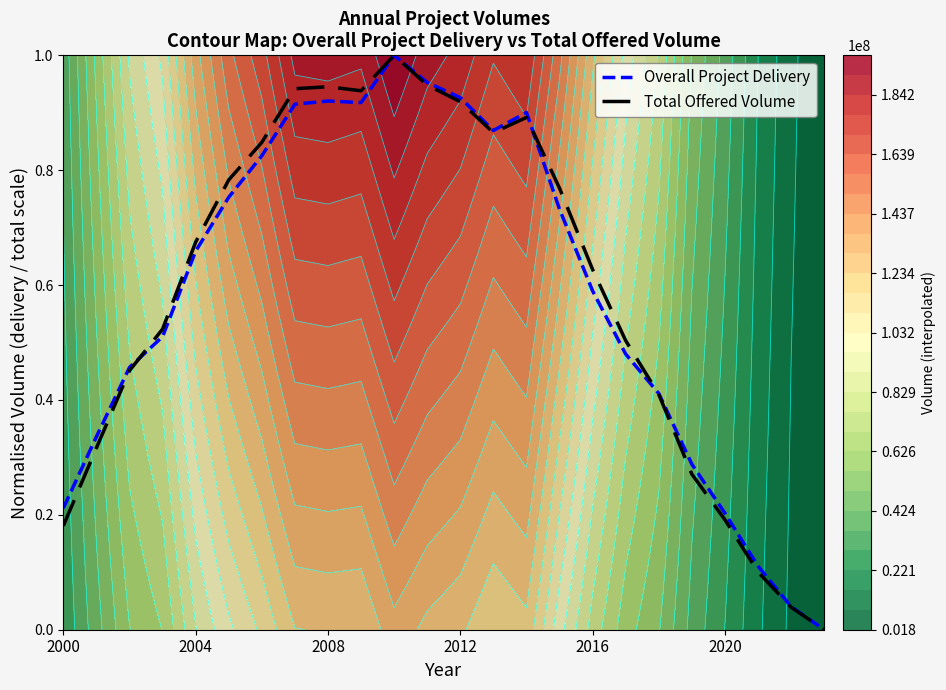

Rank the series by their average value, from highest to lowest.

Total Offered Volume, Overall Project Delivery